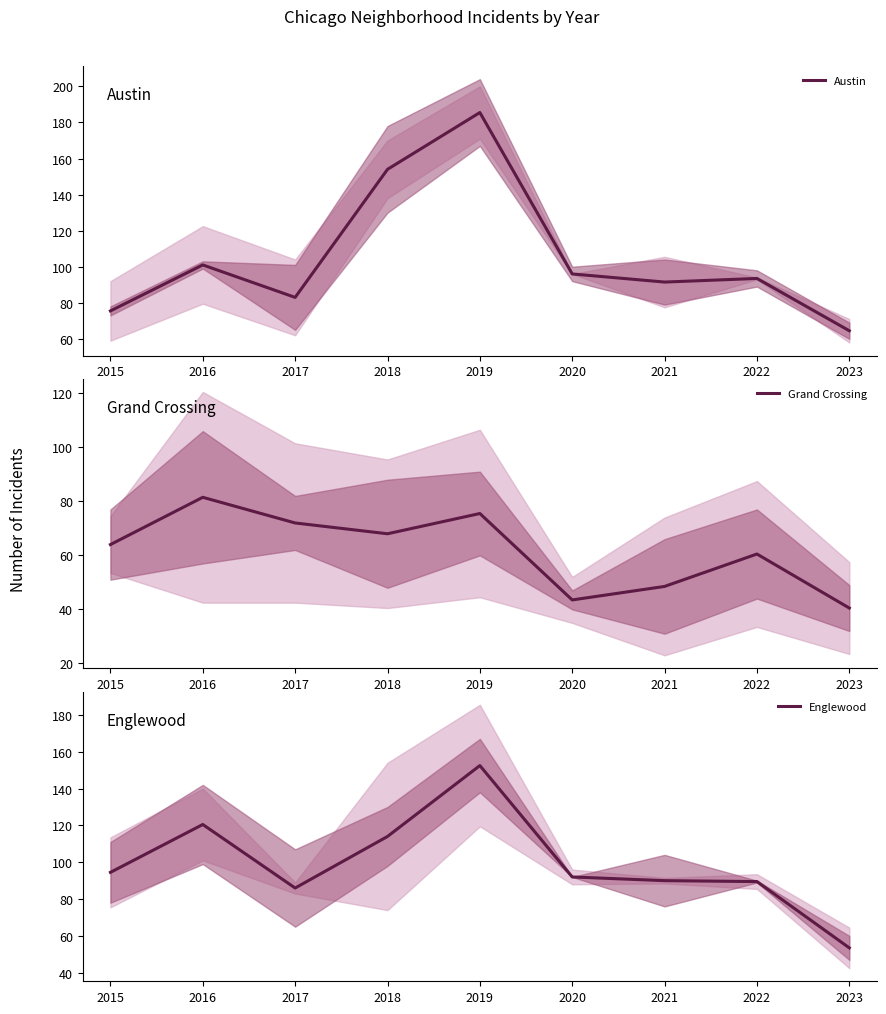

True or false: Austin has more than 2 points higher than both neighbors.

True